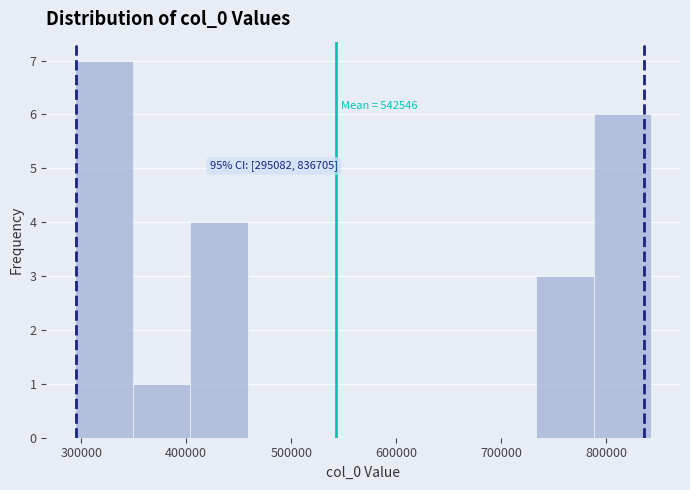

Which range on the x-axis has the tallest bar?

290000 to 350000